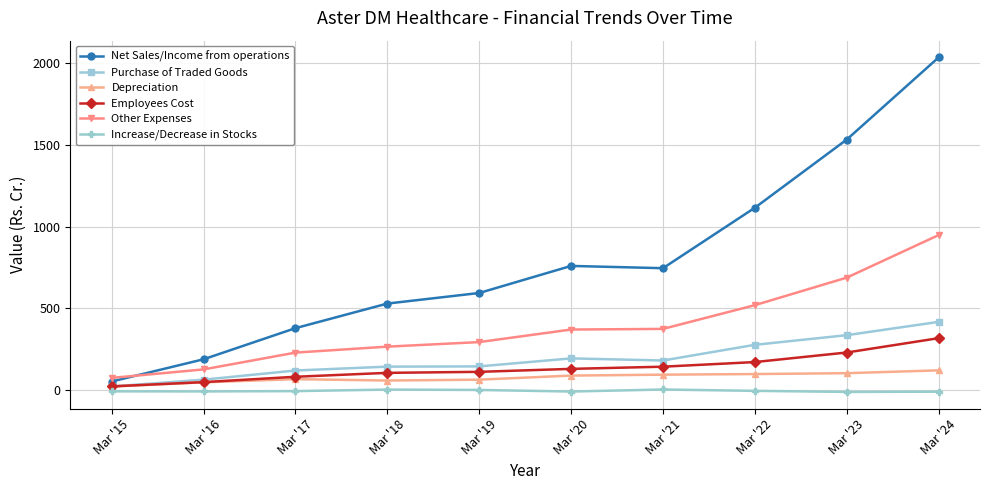

True or false: Depreciation and Other Expenses intersect in this chart.

False